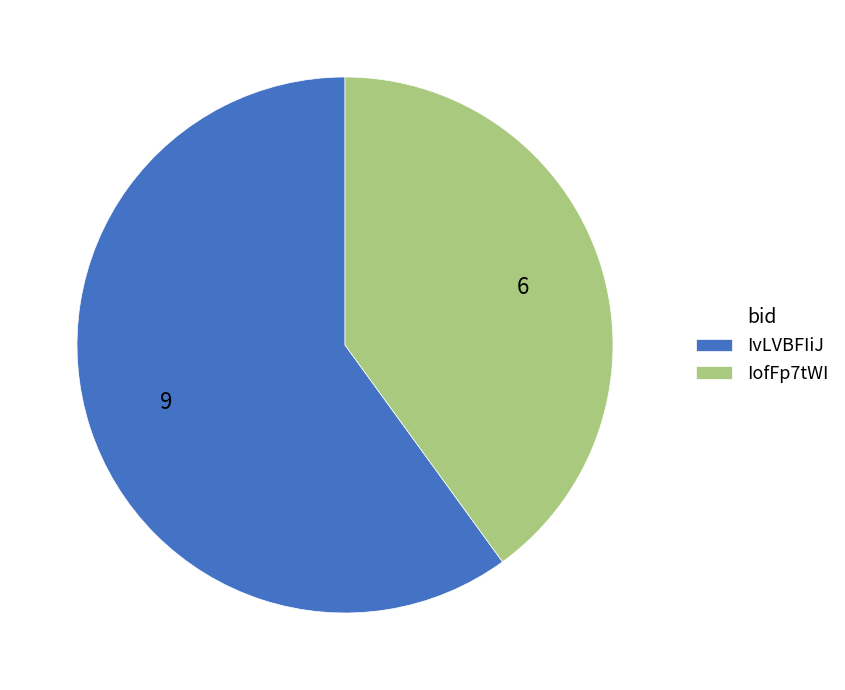

Combined, do IvLVBFIiJ and IofFp7tWI account for over 50%?

Yes